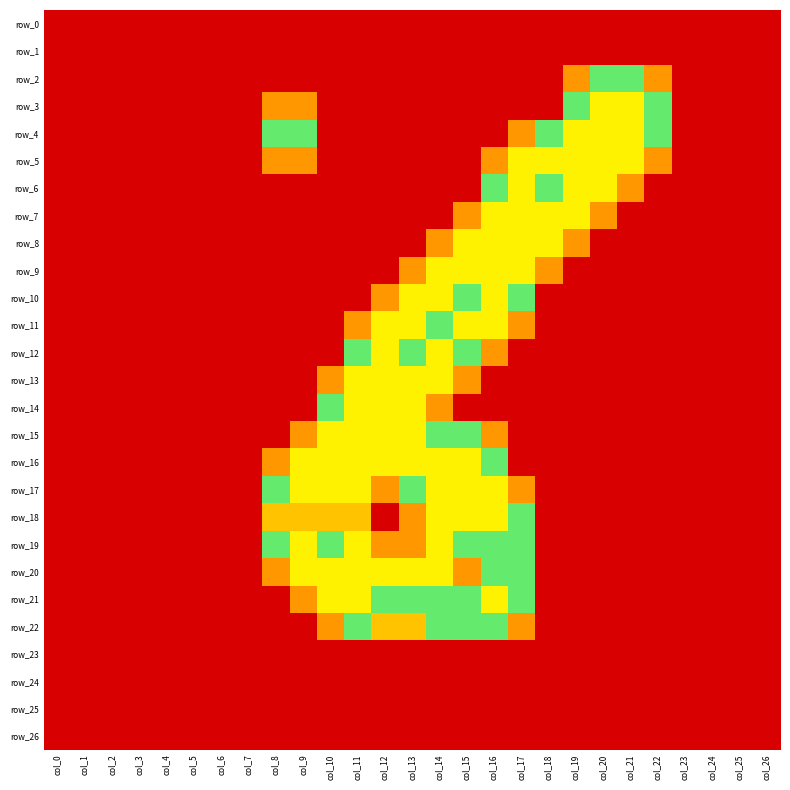

At which category does the chart reach its minimum across all series?

col_0